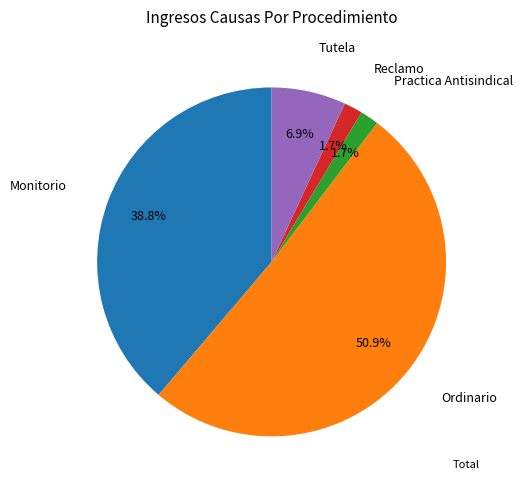

Is there a majority slice in this chart?

Yes